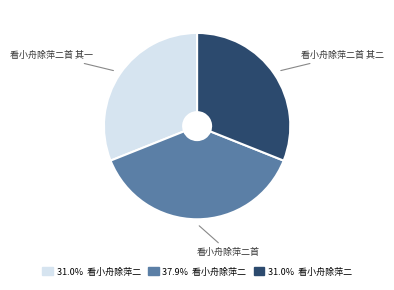

Does any single category account for the majority?

No